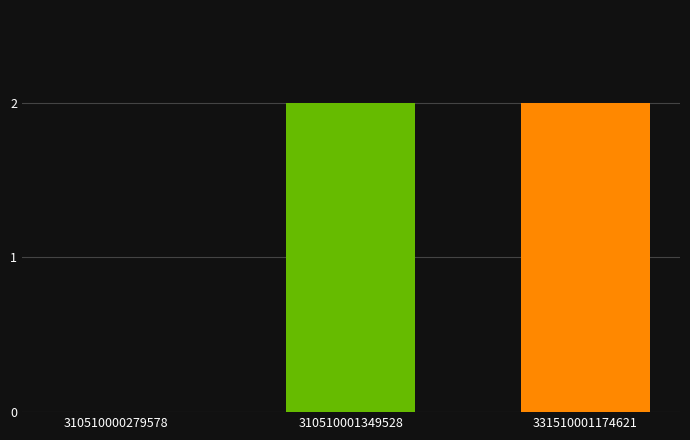

What is the sum of all values?

4